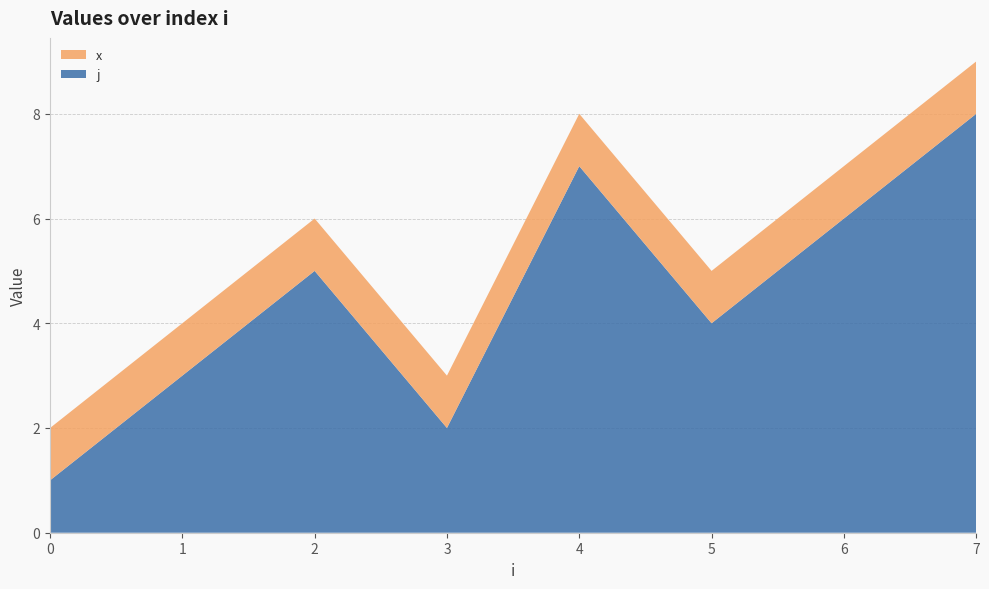

Reading left to right, what are all the values shown in this chart?

j: 0=1	1=3	2=5	3=2	4=7	5=4	6=6	7=8
x: 0=1	1=1	2=1	3=1	4=1	5=1	6=1	7=1